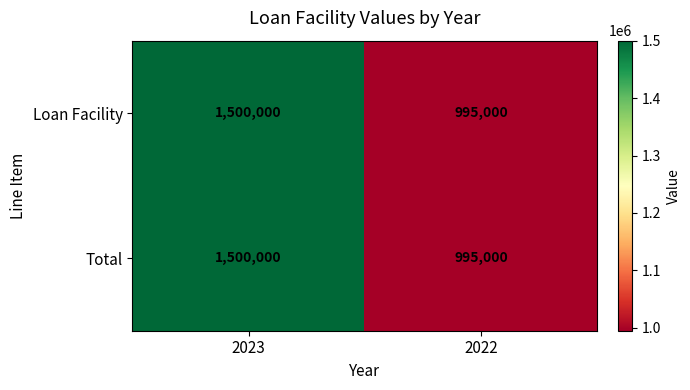

How many data points does each series have?

2